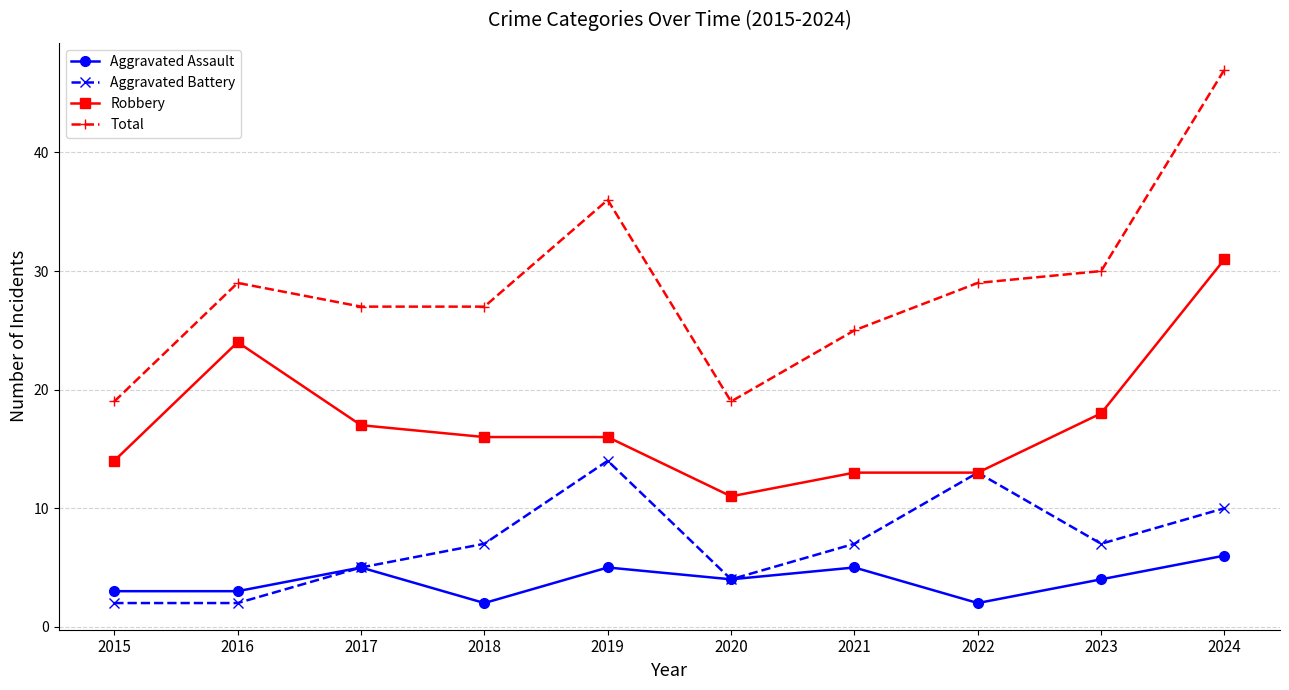

How many Aggravated Assault values are between 3 and 5?

7